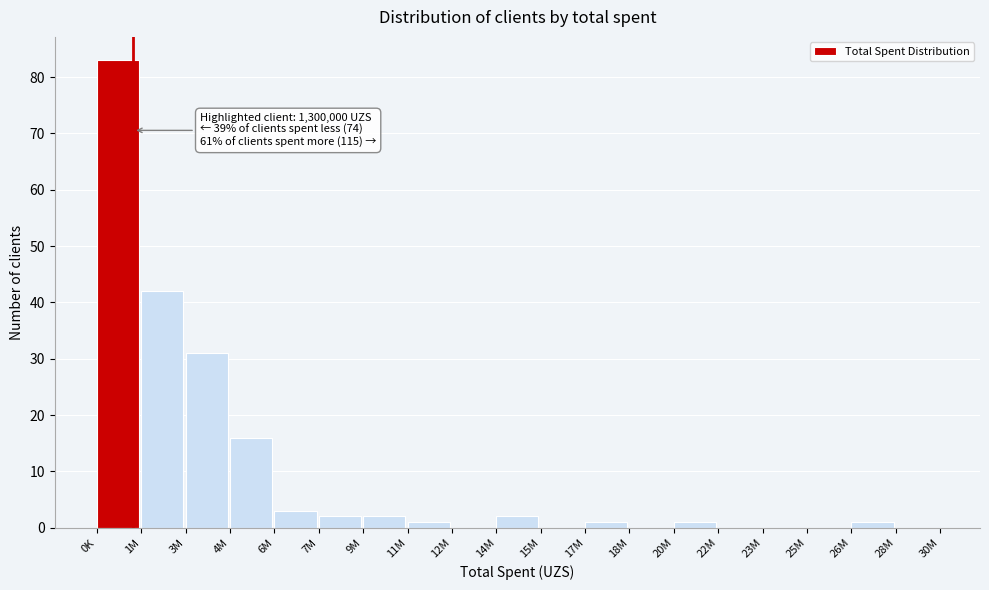

Reading left to right, extract all data points from this chart.

0K=83	1M=42	3M=31	4M=16	6M=3	7M=2	9M=2	11M=1	12M=0	14M=2	15M=0	17M=1	18M=0	20M=1	22M=0	23M=0	25M=0	26M=1	28M=0